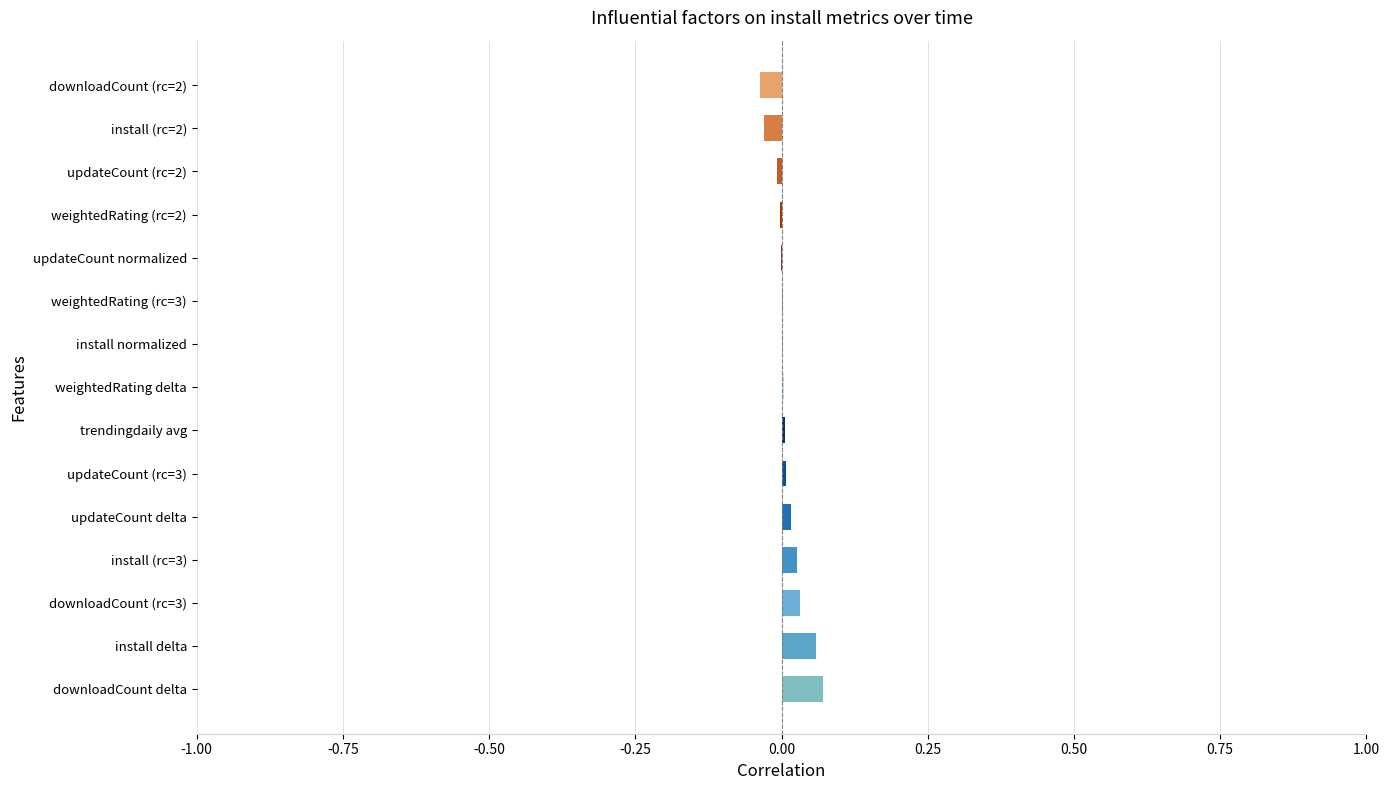

True or false: the data shows 0.0 at weightedRating (rc=3).

True